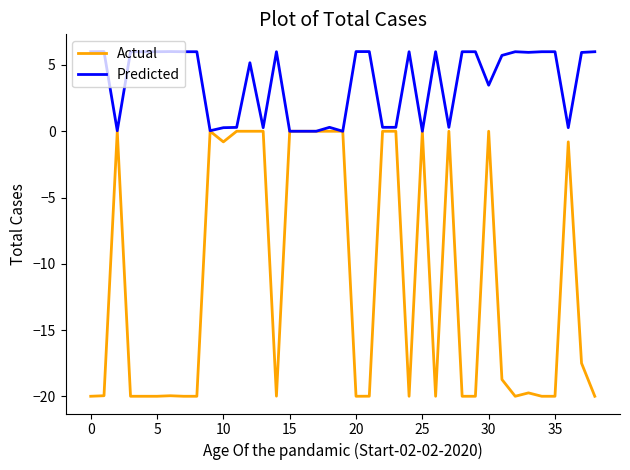

Does the chart display data point markers on the line(s)?

No